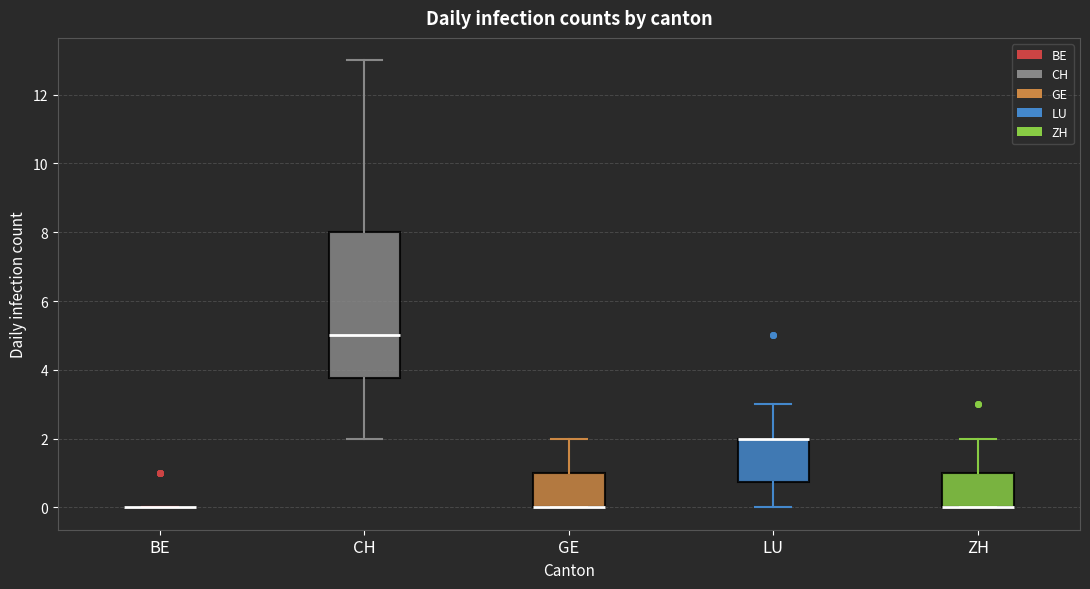

Reading left to right, transcribe this box plot: for each box, give where its median line is, the range the box spans, and where its two whiskers end, as read against the y-axis. The values are not printed on the chart, so give them approximately, as read against the axis.

BE: box collapsed to a line at 0.0, whiskers 0.0 to 0.0
CH: median 5.0, box 3.8 to 8.0, whiskers 2.0 to 13.0
GE: median 0.0 (drawn on the box's lower edge), box 0.0 to 1.0, whiskers 0.0 to 2.0
LU: median 2.0 (drawn on the box's upper edge), box 0.8 to 2.0, whiskers 0.0 to 3.0
ZH: median 0.0 (drawn on the box's lower edge), box 0.0 to 1.0, whiskers 0.0 to 2.0